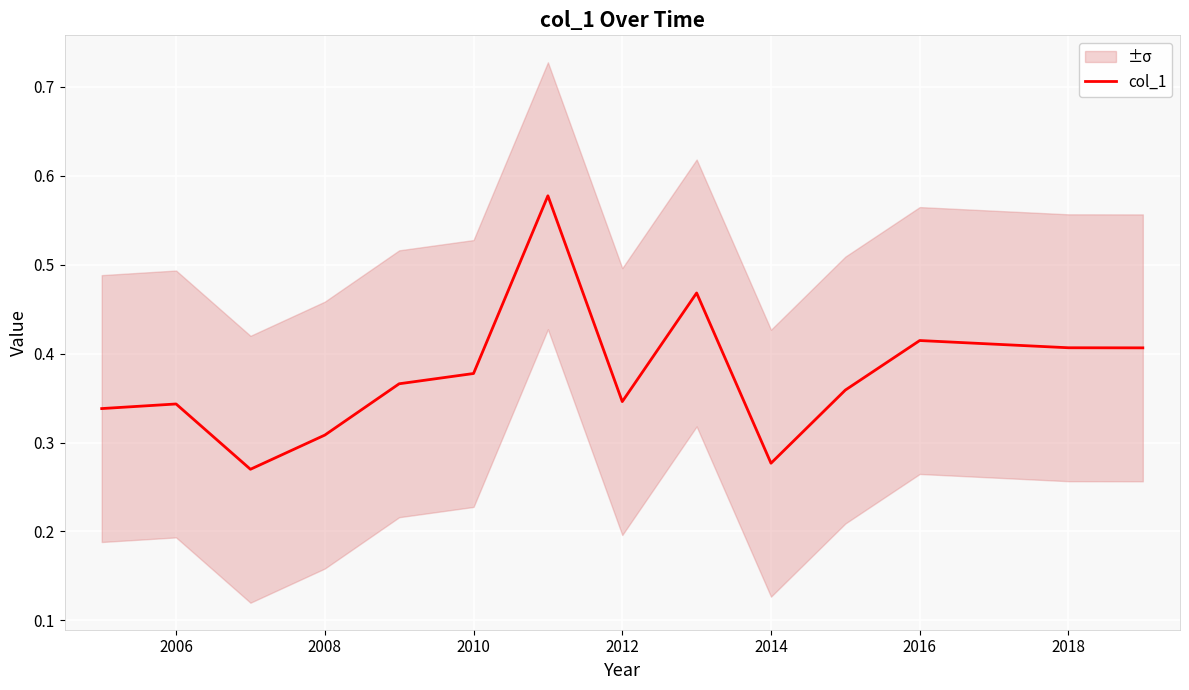

True or false: col_1 has a value of 0.4 at 2008.

False